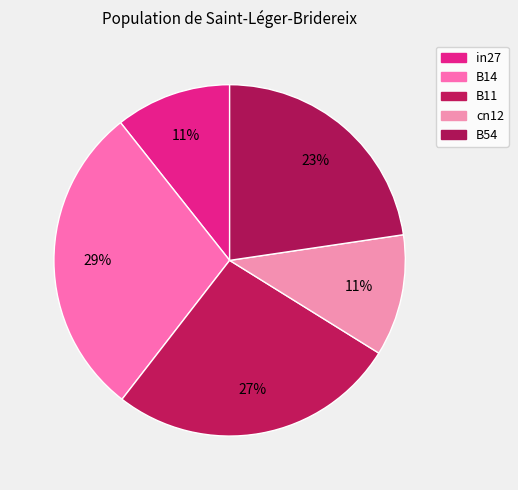

Does any single category account for the majority?

No